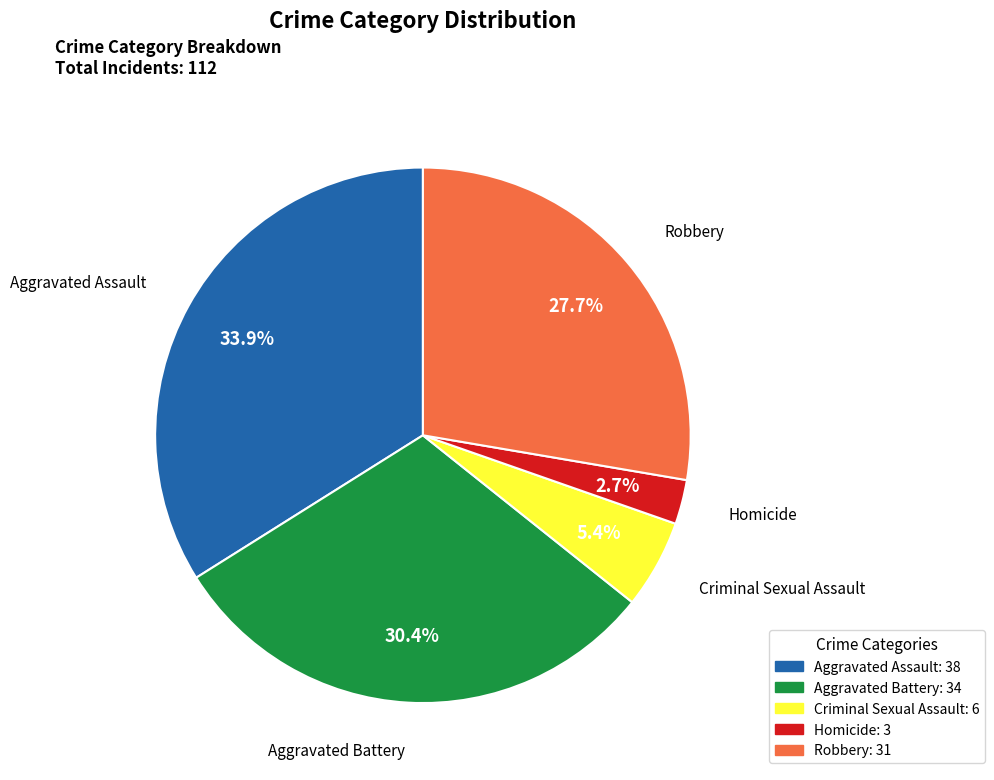

What is the ratio of the value at Criminal Sexual Assault to the value at Homicide?

2.0